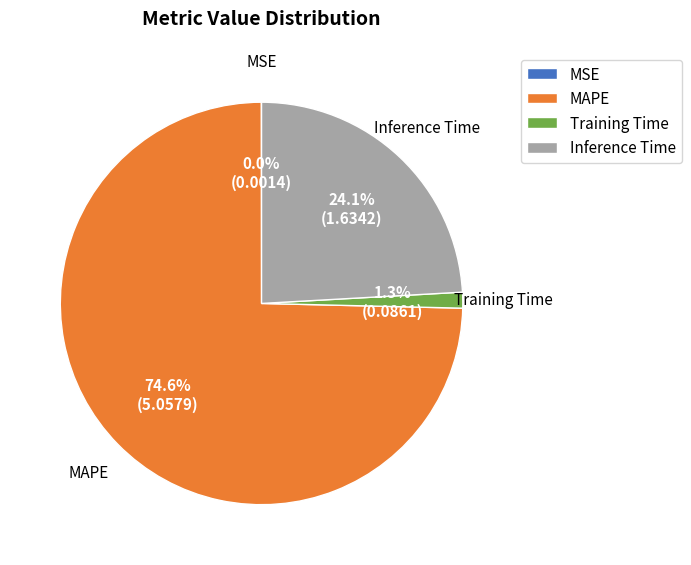

Is the sum of Inference Time and MAPE greater than half?

Yes